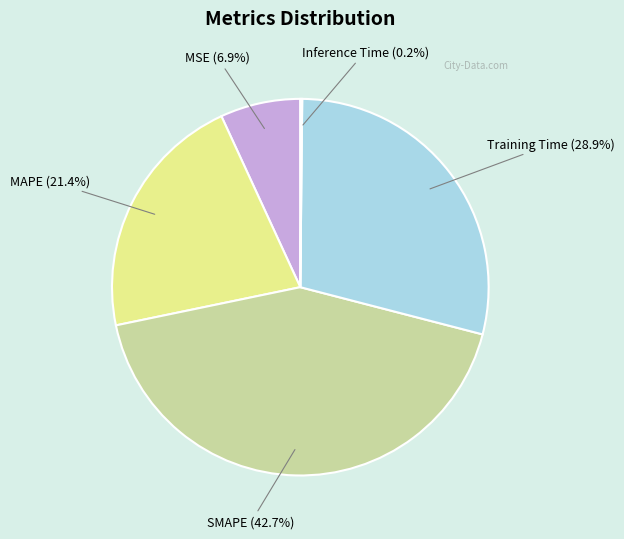

Is there any slice that represents more than half of the pie?

No